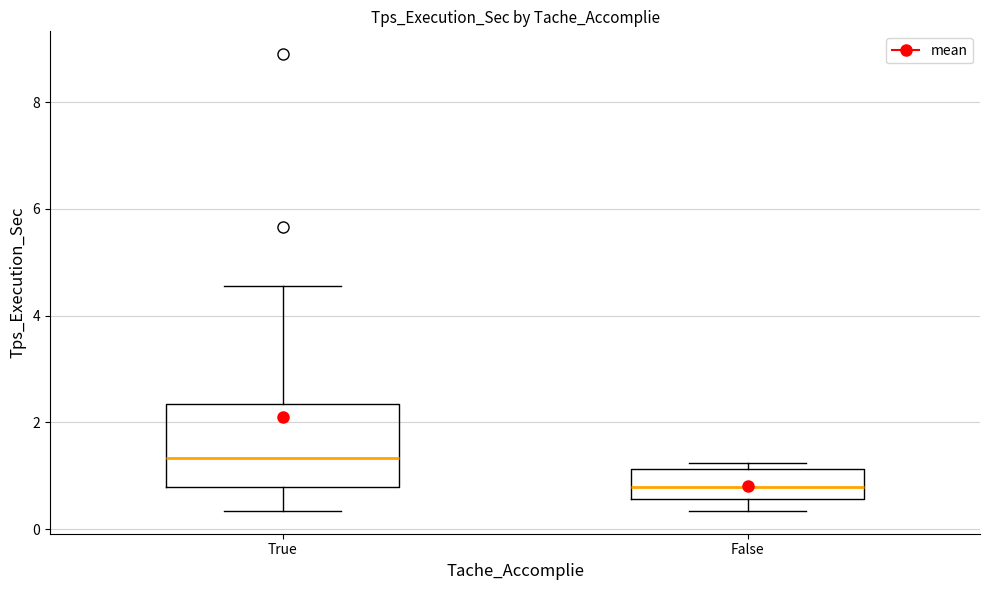

Comparing the boxes themselves (not the whiskers), which one is the tallest?

True